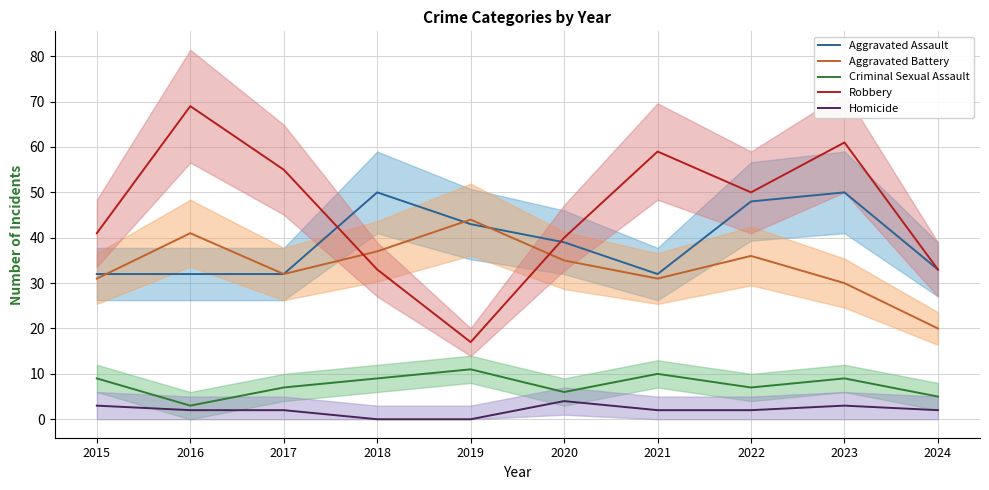

At which label does Aggravated Battery first exceed 35?

2016